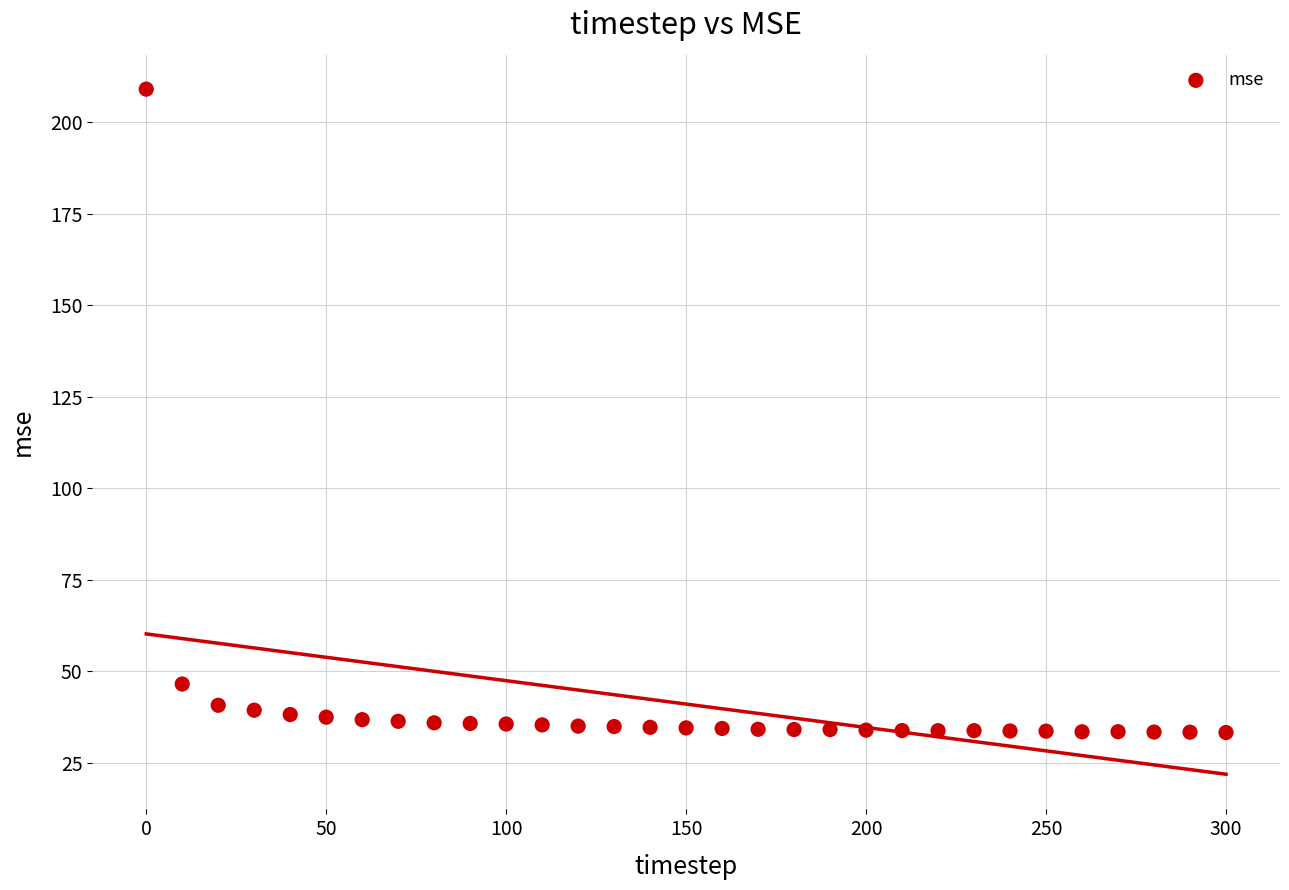

What is the range of X values (max minus min)?

300.0